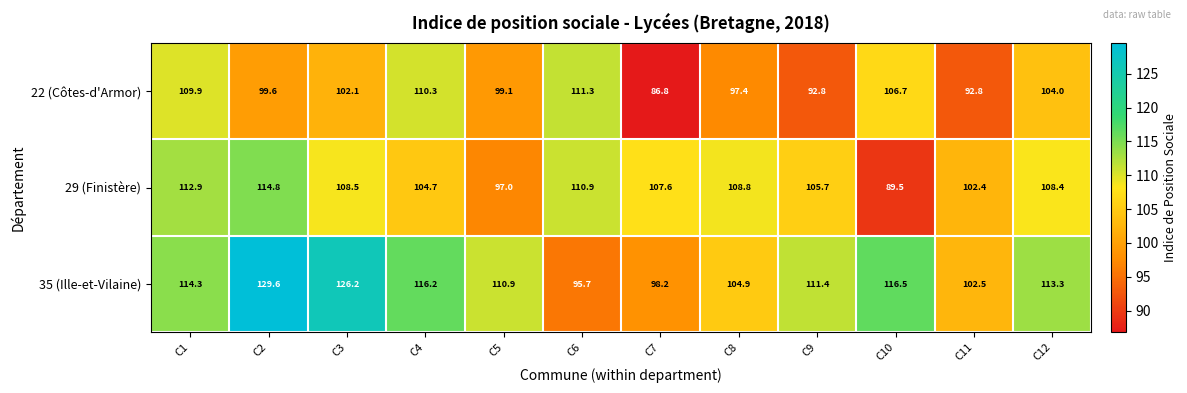

Rank the series by their average value, from lowest to highest.

22 (Côtes-d'Armor), 29 (Finistère), 35 (Ille-et-Vilaine)